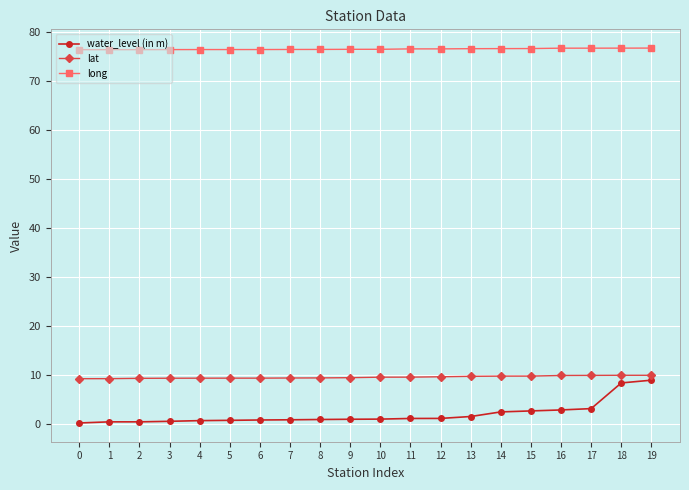

The long series shows 121.6 at 6. True or false?

False